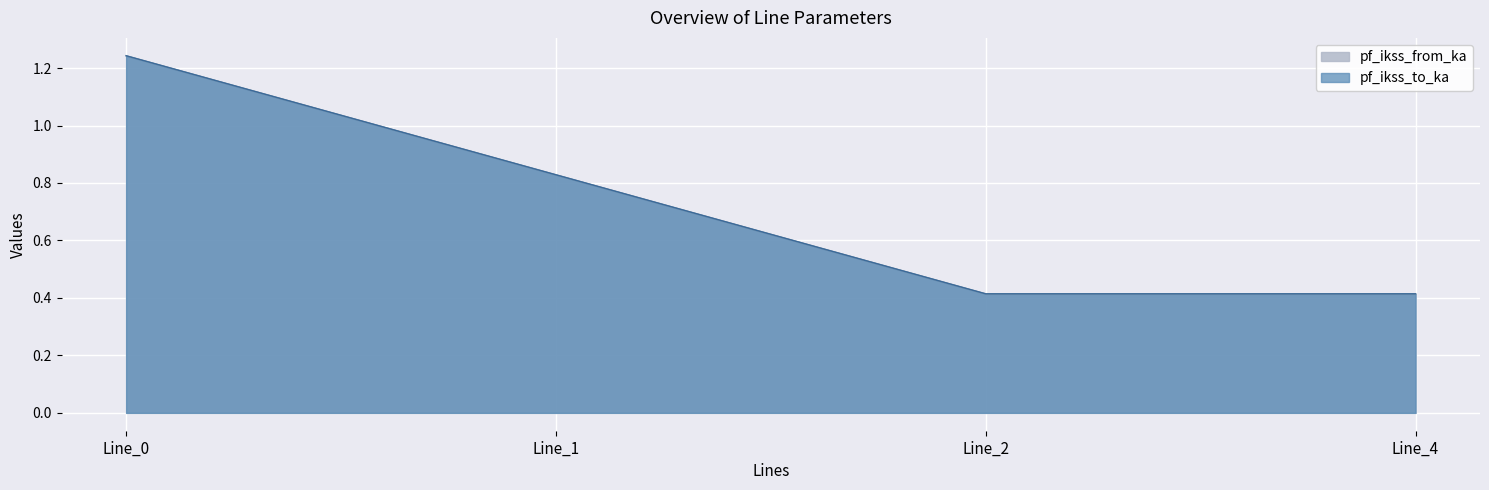

True or false: pf_ikss_to_ka and pf_ikss_from_ka intersect in this chart.

False